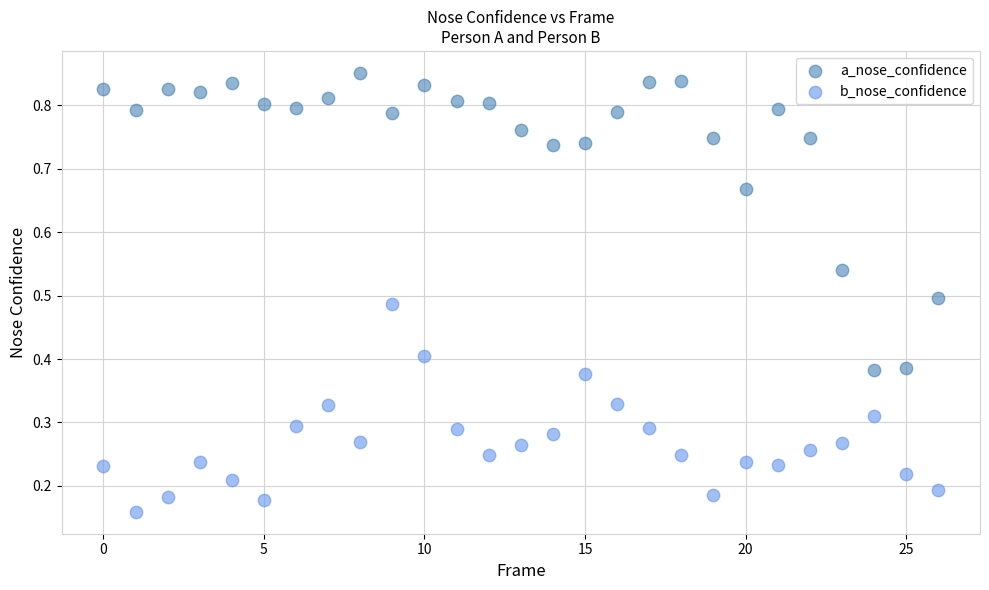

Which series has the widest spread of Y values?

a_nose_confidence